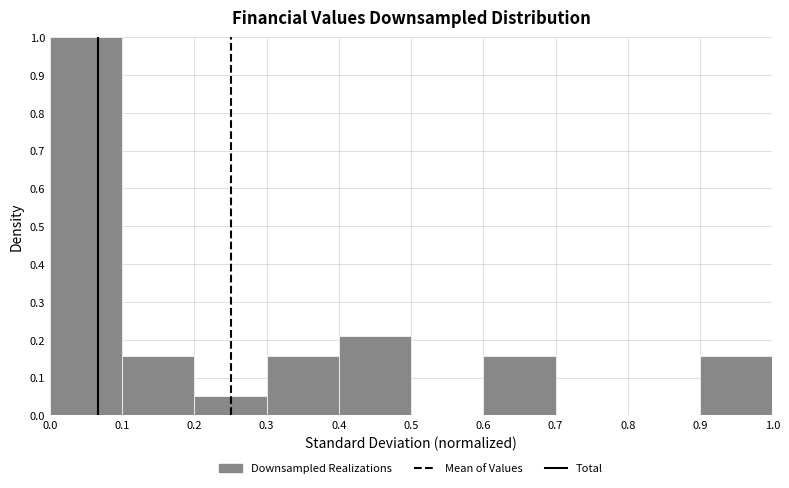

Reading left to right, list every bar in this chart as the range it spans on the x-axis followed by its height. The values are not printed on the chart, so give them approximately, as read against the axis.

0.0 to 0.1: 1.00
0.1 to 0.2: 0.16
0.2 to 0.3: 0.05
0.3 to 0.4: 0.16
0.4 to 0.5: 0.21
0.5 to 0.6: 0
0.6 to 0.7: 0.16
0.7 to 0.8: 0
0.8 to 0.9: 0
0.9 to 1.0: 0.16